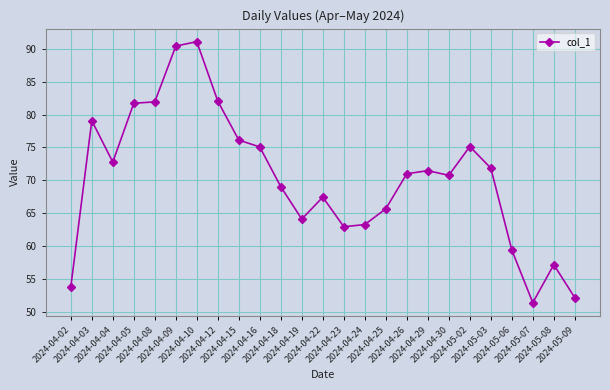

Which label corresponds to the smallest value in the chart?

2024-05-07